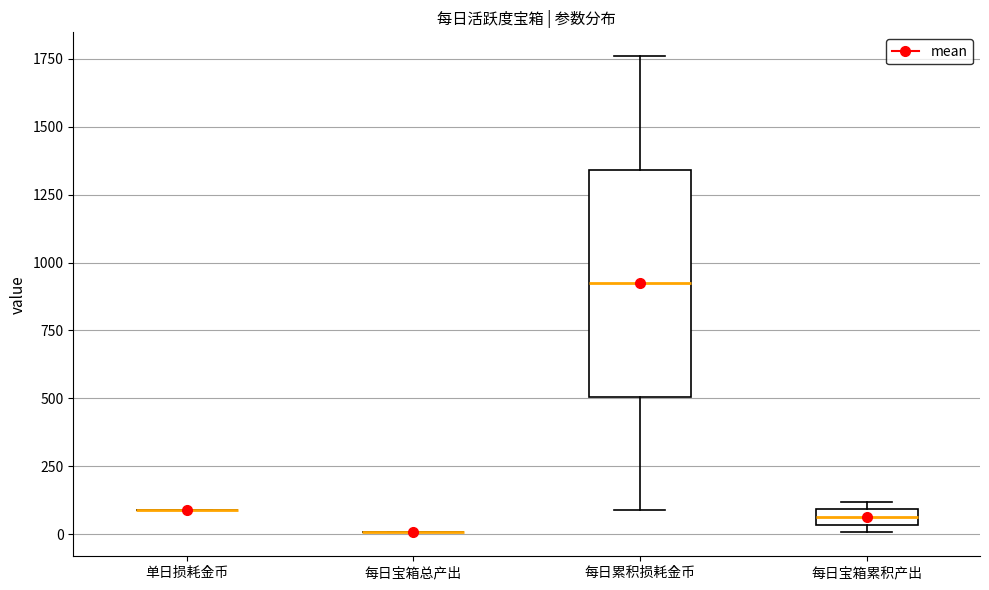

Comparing the boxes themselves (not the whiskers), which one is the tallest?

每日累积损耗金币